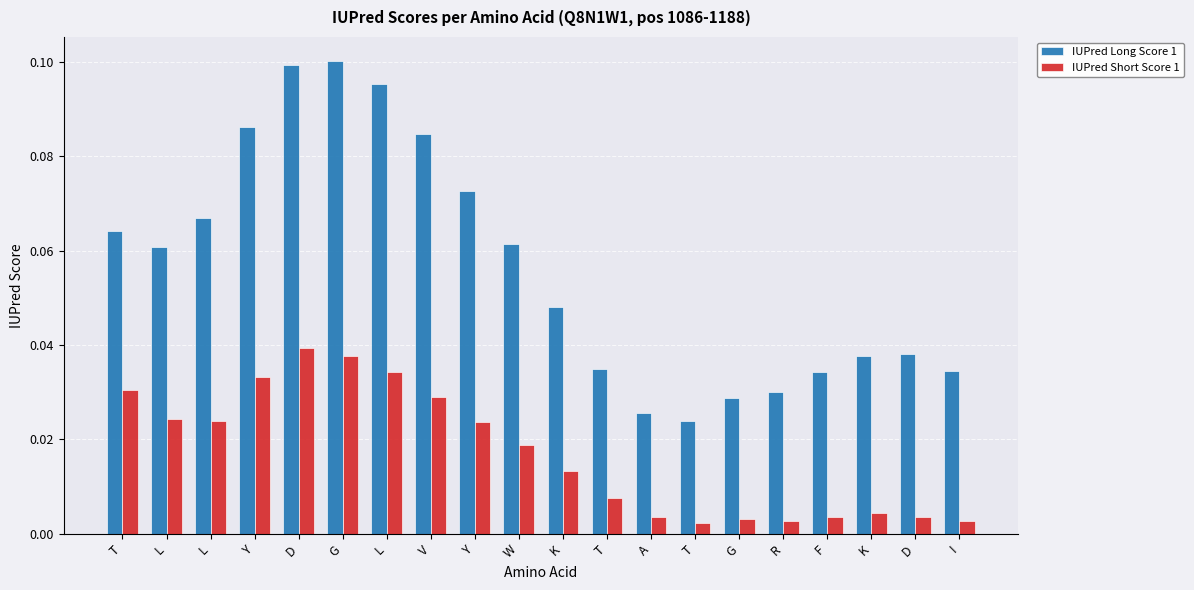

How many distinct data groups are displayed?

2